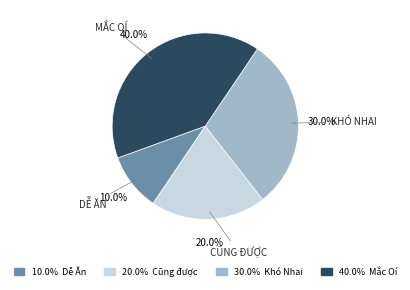

Is there any slice that represents more than half of the pie?

No